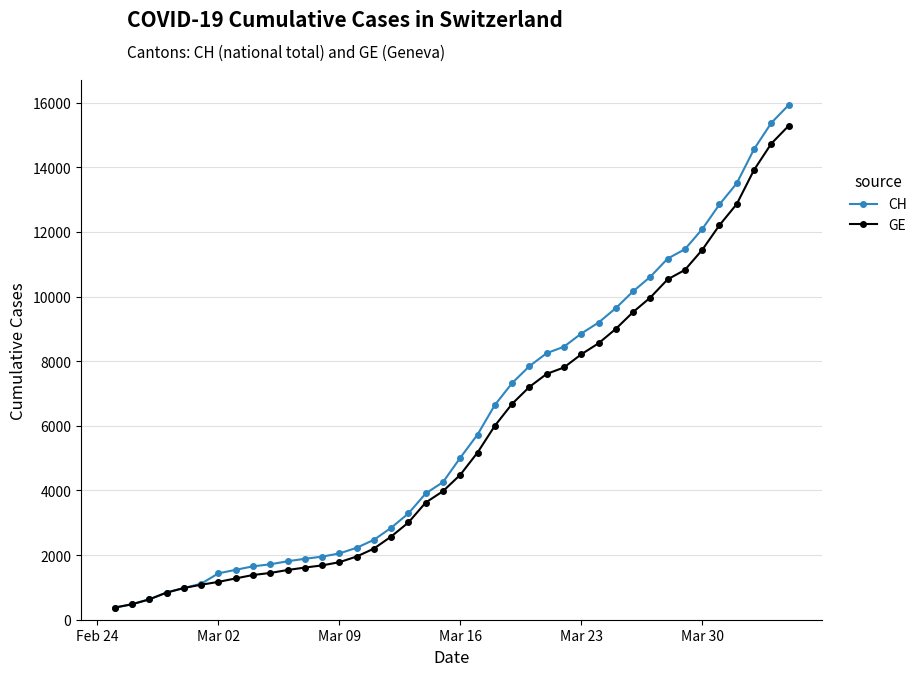

List the series in order of their overall mean, lowest first.

GE, CH